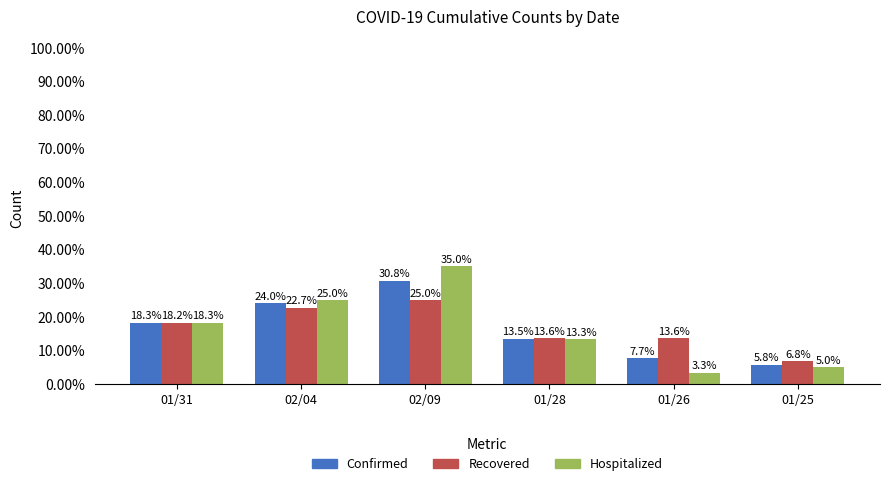

Reading left to right, transcribe all the data shown in this chart.

Confirmed: 01/31=18.3	02/04=24.0	02/09=30.8	01/28=13.5	01/26=7.7	01/25=5.8
Recovered: 01/31=18.2	02/04=22.7	02/09=25.0	01/28=13.6	01/26=13.6	01/25=6.8
Hospitalized: 01/31=18.3	02/04=25.0	02/09=35.0	01/28=13.3	01/26=3.3	01/25=5.0